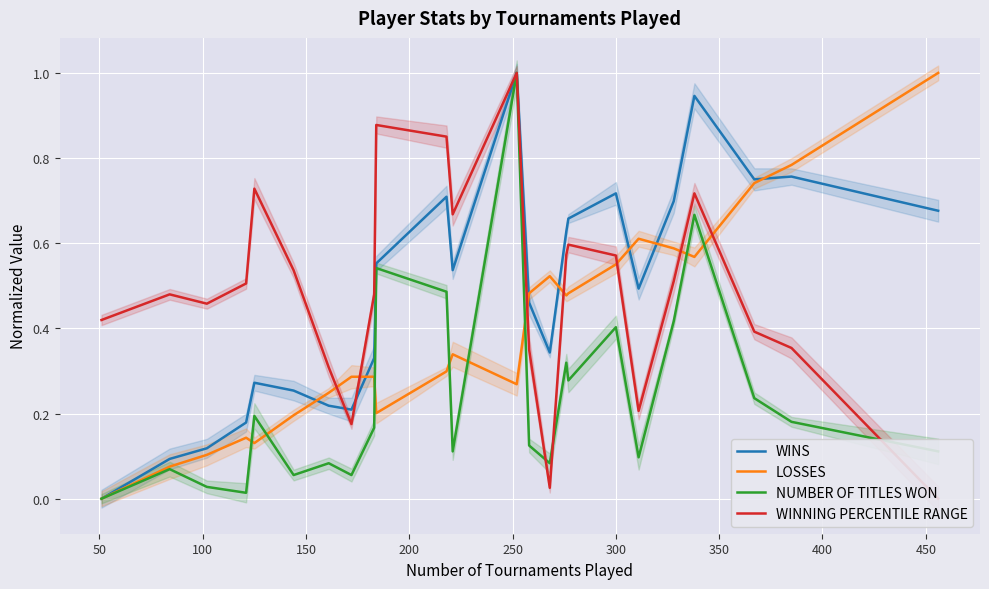

Count the number of categories in the chart.

24